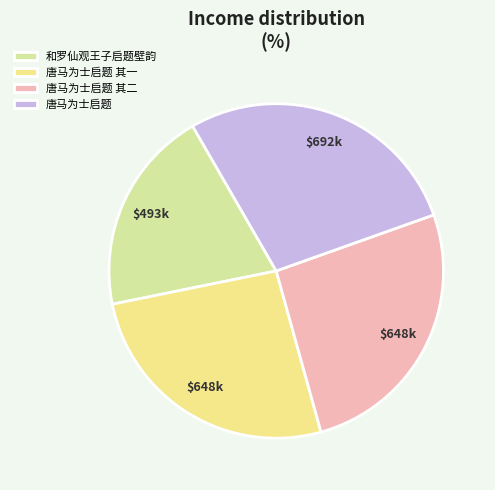

How many slices are in this pie chart?

4